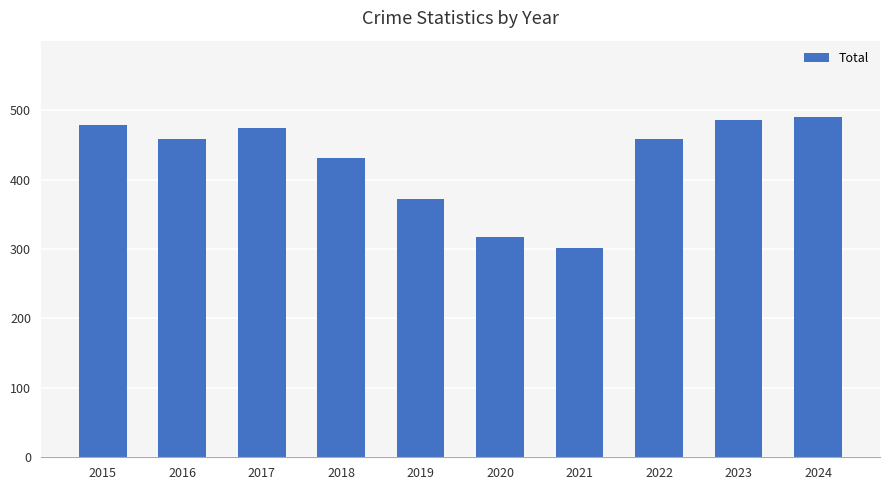

The value at 2017 is 474. True or false?

True